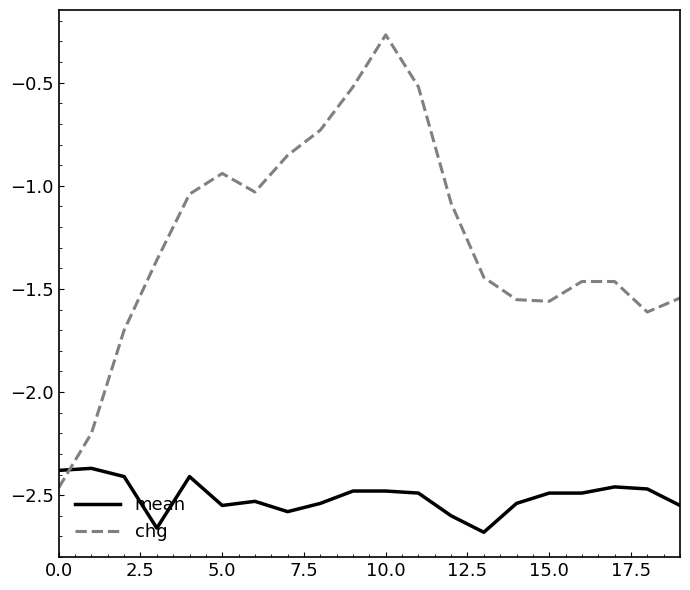

Rank the series by their maximum value, from highest to lowest.

chg, mean